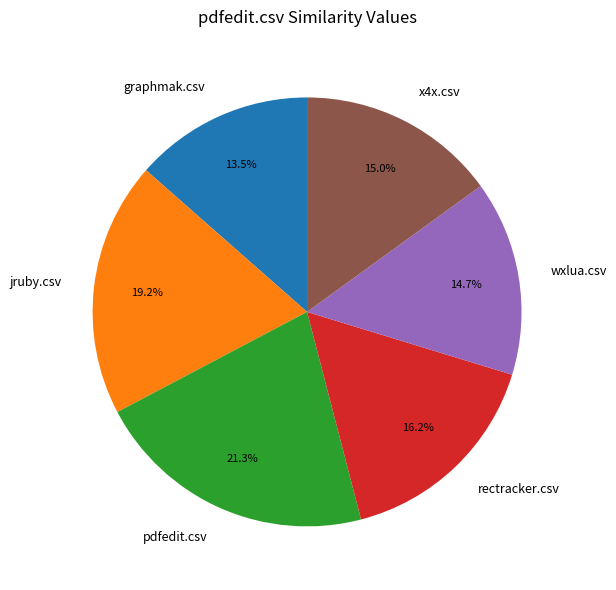

True or false: wxlua.csv accounts for 3% of the total.

False